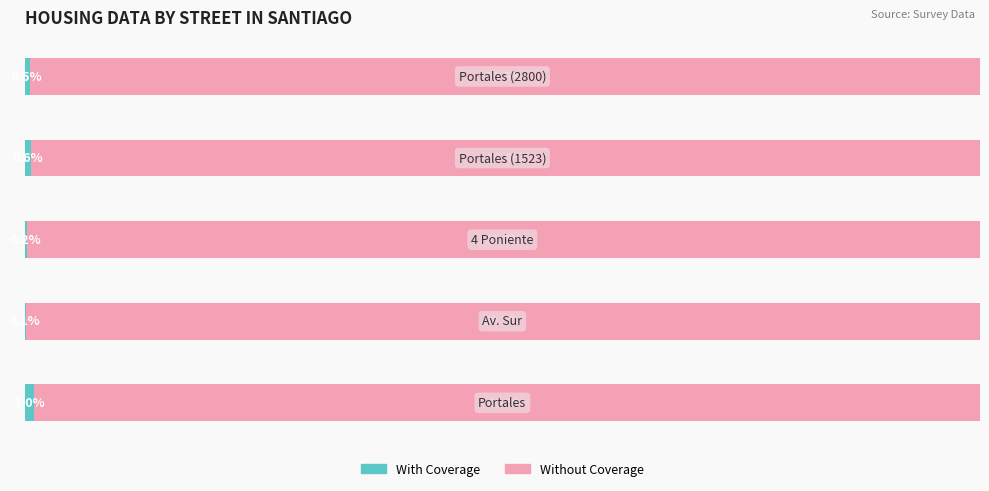

What are all the series names shown in the legend?

With Coverage, Without Coverage